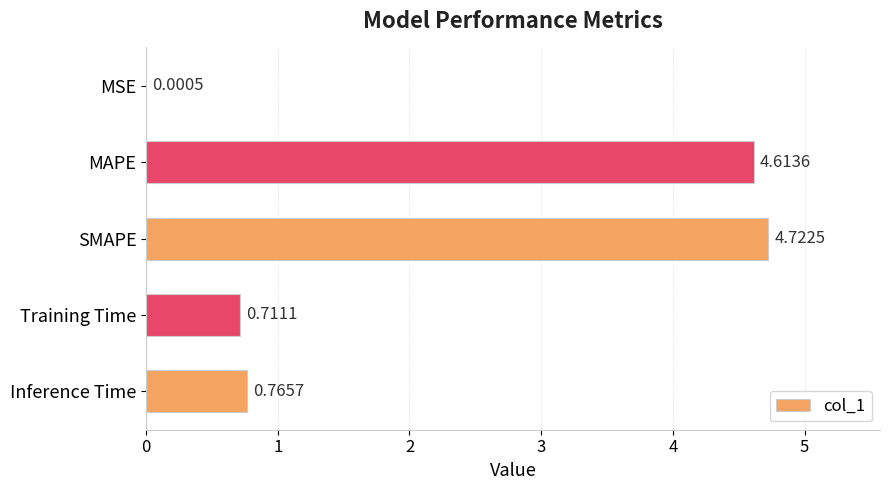

What is the sum of the values at MSE and SMAPE?

4.7